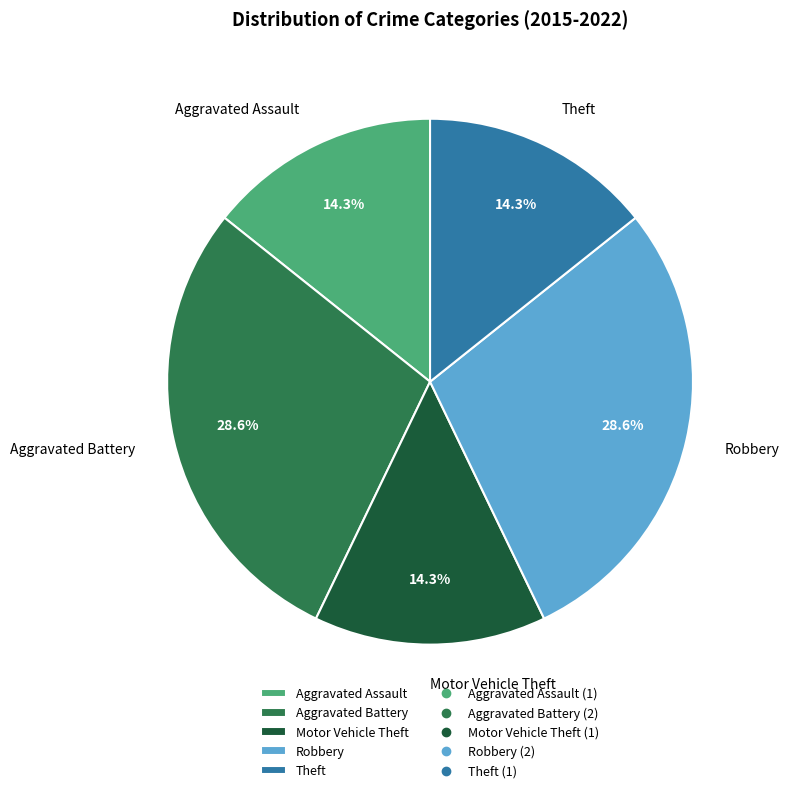

Approximately how many times larger is the value at Aggravated Battery compared to Theft?

2.0